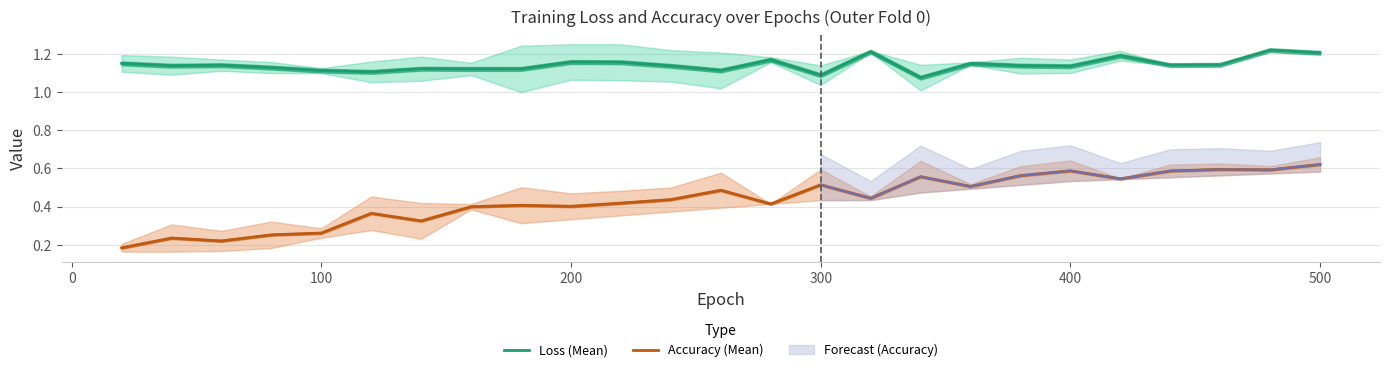

True or false: Accuracy (Mean) and Loss (Mean) cross at least once.

False